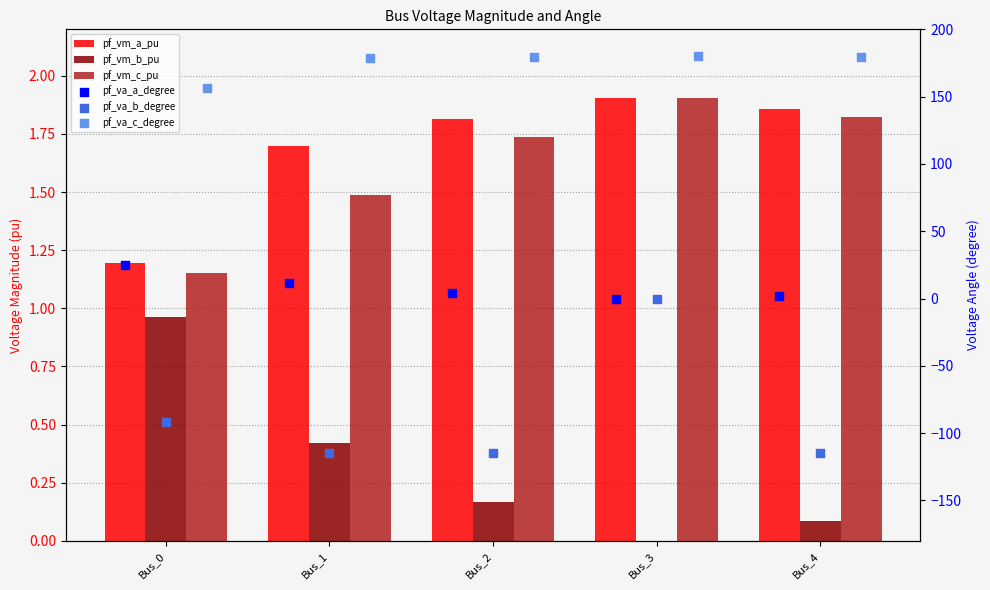

Which series has the largest total across all categories?

pf_va_c_degree